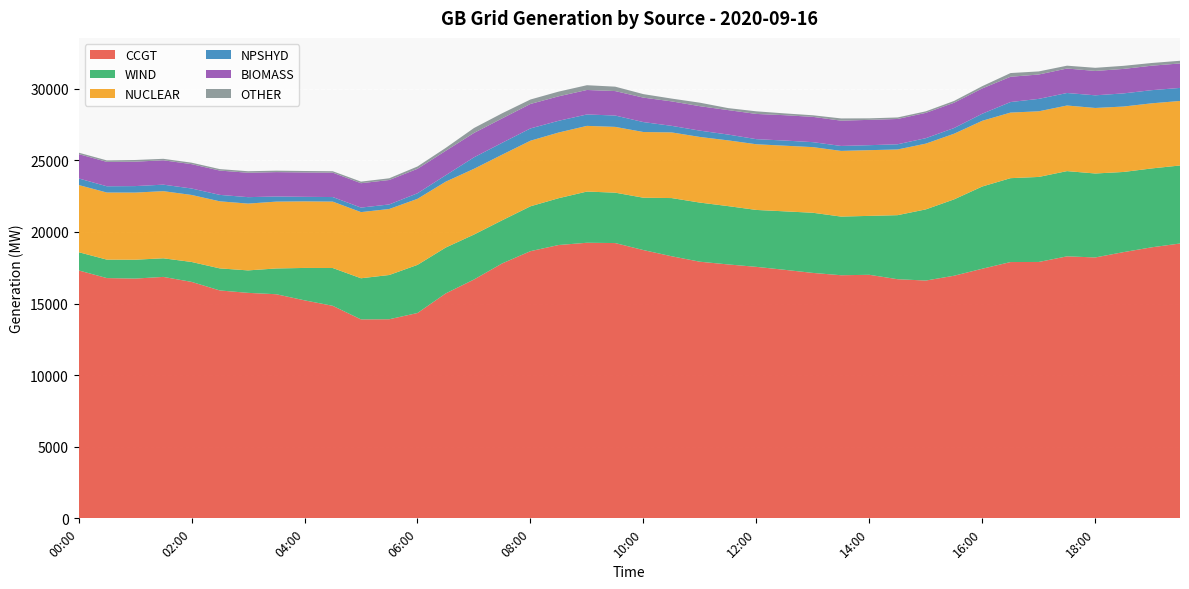

Reading left to right, list all the values displayed in this chart.

CCGT: 00:00=17316	00:30=16780	01:00=16745	01:30=16862	02:00=16515	02:30=15916	03:00=15748	03:30=15652	04:00=15226	04:30=14842	05:00=13894	05:30=13905	06:00=14341	06:30=15710	07:00=16680	07:30=17806	08:00=18660	08:30=19090	09:00=19247	09:30=19226	10:00=18736	10:30=18304	11:00=17923	11:30=17733	12:00=17564	12:30=17358	13:00=17141	13:30=16979	14:00=17009	14:30=16701	15:00=16608	15:30=16944	16:00=17434	16:30=17900	17:00=17906	17:30=18298	18:00=18221	18:30=18593	19:00=18930	19:30=19195
WIND: 00:00=1274	00:30=1289	01:00=1318	01:30=1300	02:00=1391	02:30=1541	03:00=1569	03:30=1800	04:00=2262	04:30=2641	05:00=2873	05:30=3090	06:00=3361	06:30=3203	07:00=3139	07:30=3012	08:00=3133	08:30=3270	09:00=3576	09:30=3520	10:00=3656	10:30=4064	11:00=4129	11:30=4073	12:00=3975	12:30=4083	13:00=4201	13:30=4096	14:00=4115	14:30=4473	15:00=4970	15:30=5333	16:00=5743	16:30=5858	17:00=5938	17:30=5953	18:00=5863	18:30=5598	19:00=5508	19:30=5449
NUCLEAR: 00:00=4691	00:30=4686	01:00=4688	01:30=4689	02:00=4680	02:30=4684	03:00=4665	03:30=4668	04:00=4650	04:30=4638	05:00=4620	05:30=4611	06:00=4612	06:30=4601	07:00=4592	07:30=4583	08:00=4581	08:30=4587	09:00=4587	09:30=4594	10:00=4589	10:30=4586	11:00=4584	11:30=4591	12:00=4587	12:30=4585	13:00=4584	13:30=4587	14:00=4590	14:30=4588	15:00=4592	15:30=4585	16:00=4590	16:30=4581	17:00=4584	17:30=4581	18:00=4577	18:30=4570	19:00=4548	19:30=4506
NPSHYD: 00:00=459	00:30=437	01:00=453	01:30=454	02:00=451	02:30=450	03:00=450	03:30=359	04:00=317	04:30=318	05:00=316	05:30=317	06:00=389	06:30=448	07:00=801	07:30=829	08:00=858	08:30=819	09:00=797	09:30=793	10:00=693	10:30=458	11:00=441	11:30=407	12:00=356	12:30=360	13:00=347	13:30=346	14:00=348	14:30=363	15:00=381	15:30=397	16:00=493	16:30=736	17:00=868	17:30=874	18:00=883	18:30=917	19:00=918	19:30=911
BIOMASS: 00:00=1700	00:30=1704	01:00=1705	01:30=1702	02:00=1700	02:30=1697	03:00=1705	03:30=1701	04:00=1704	04:30=1704	05:00=1702	05:30=1707	06:00=1709	06:30=1706	07:00=1704	07:30=1705	08:00=1709	08:30=1710	09:00=1710	09:30=1708	10:00=1709	10:30=1709	11:00=1708	11:30=1708	12:00=1762	12:30=1770	13:00=1767	13:30=1766	14:00=1768	14:30=1767	15:00=1768	15:30=1767	16:00=1768	16:30=1765	17:00=1702	17:30=1709	18:00=1702	18:30=1710	19:00=1709	19:30=1709
OTHER: 00:00=101	00:30=103	01:00=118	01:30=103	02:00=103	02:30=103	03:00=105	03:30=102	04:00=100	04:30=99	05:00=112	05:30=120	06:00=162	06:30=203	07:00=343	07:30=356	08:00=311	08:30=329	09:00=333	09:30=308	10:00=244	10:30=195	11:00=244	11:30=139	12:00=182	12:30=126	13:00=110	13:30=156	14:00=106	14:30=106	15:00=107	15:30=125	16:00=157	16:30=259	17:00=216	17:30=199	18:00=219	18:30=215	19:00=189	19:30=187